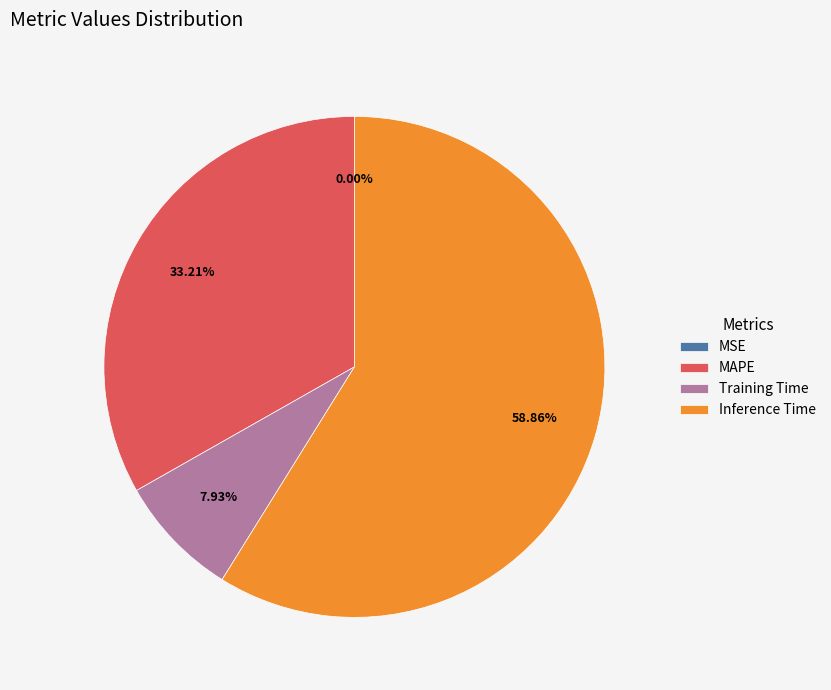

Combined, do MAPE and Inference Time account for over 50%?

Yes